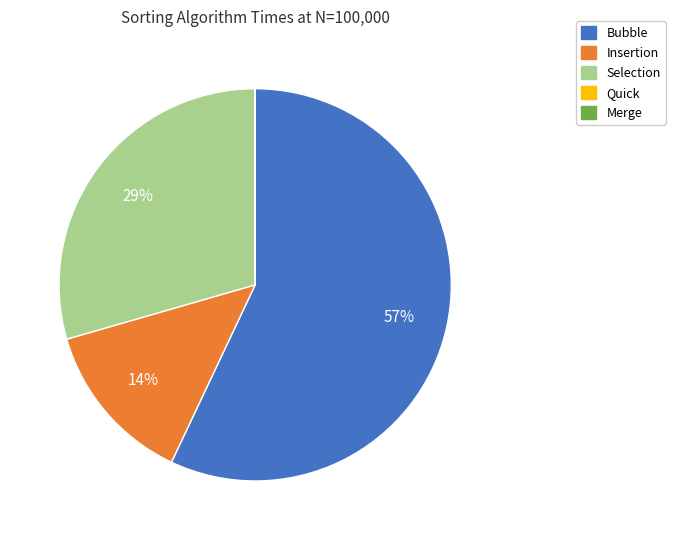

What percentage is the Selection slice, to the nearest percent?

29%